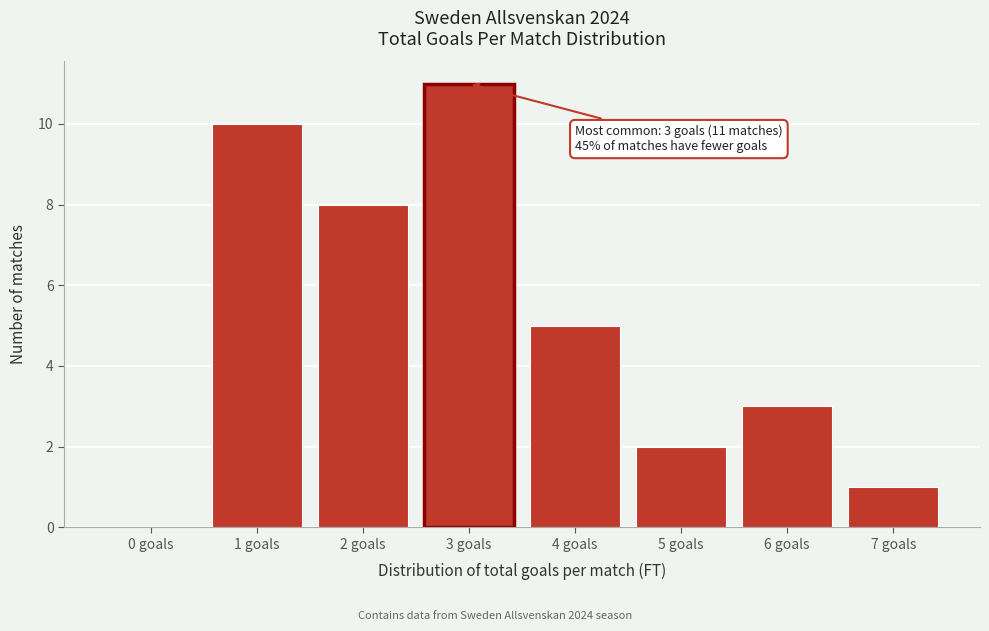

Reading left to right, what are all the values shown in this chart?

0 goals=0	1 goals=10	2 goals=8	3 goals=11	4 goals=5	5 goals=2	6 goals=3	7 goals=1